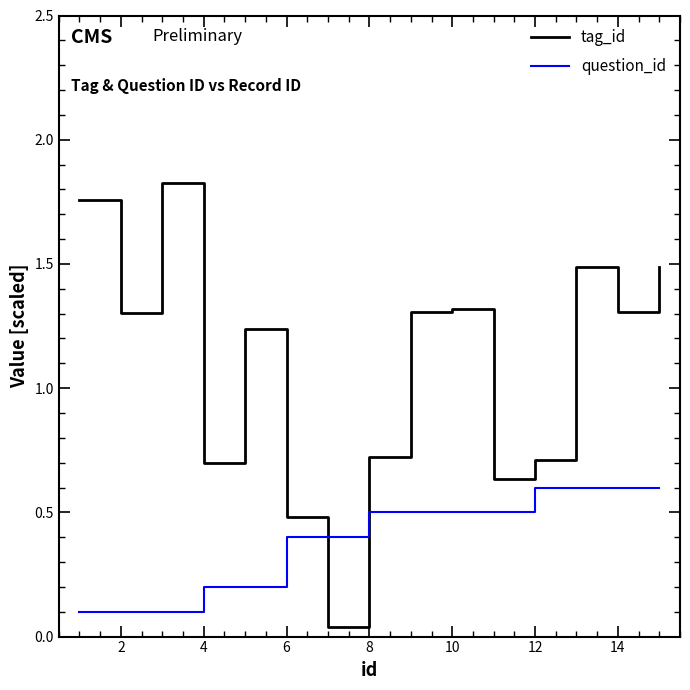

How many lines are shown in the chart?

2